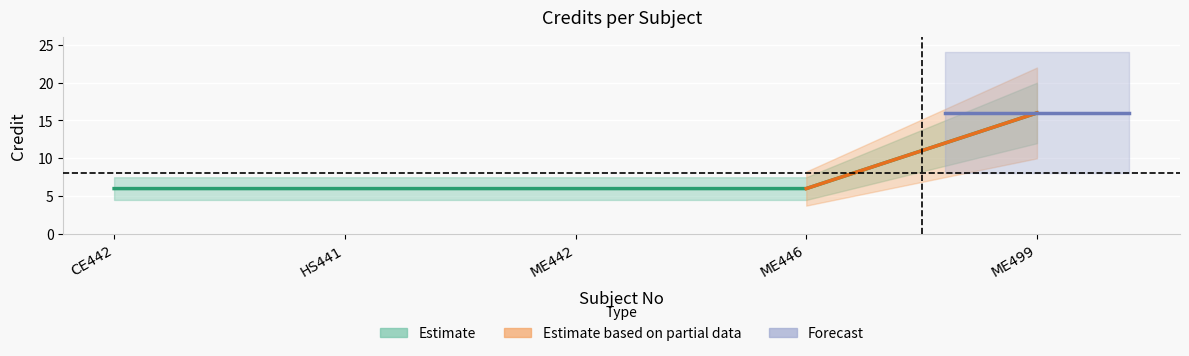

Approximately how many times larger is the value at ME499 compared to ME446?

2.7